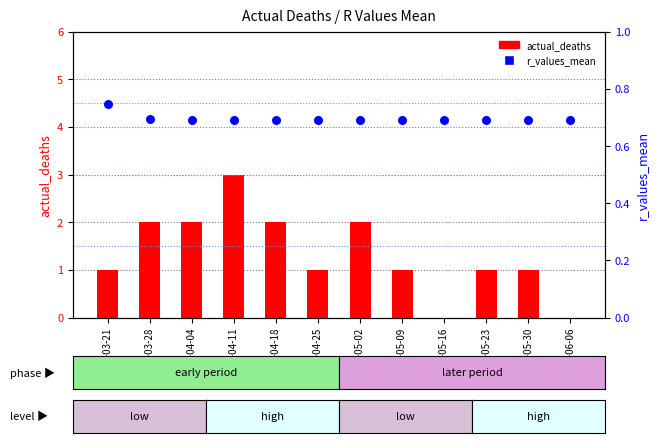

What are all the series names shown in the legend?

actual_deaths, r_values_mean